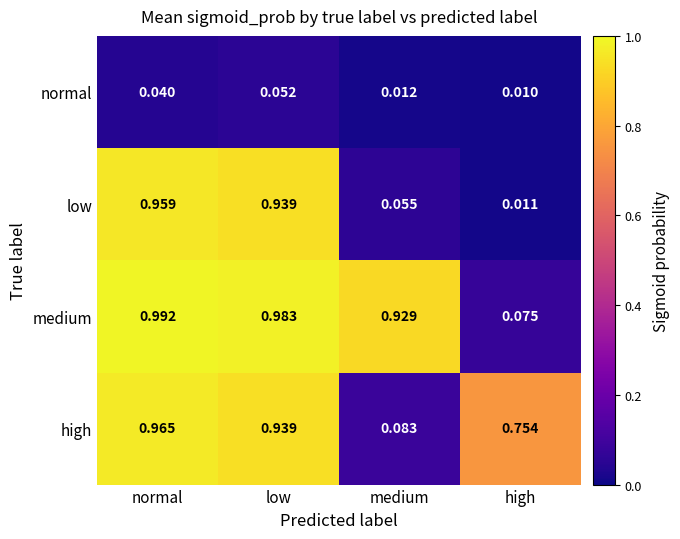

Where is high nearest to the value 0?

medium